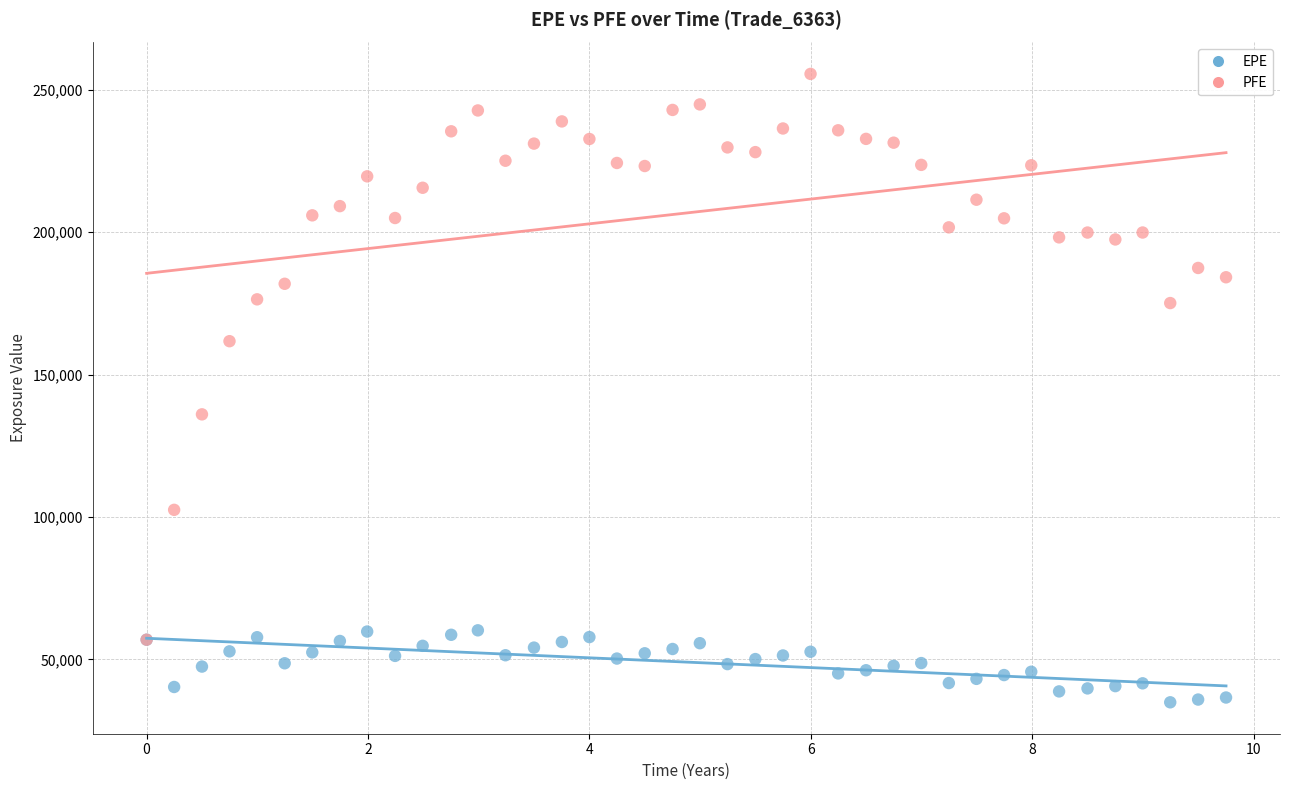

In the PFE series, what Y value is closest to 156218?

161699.0